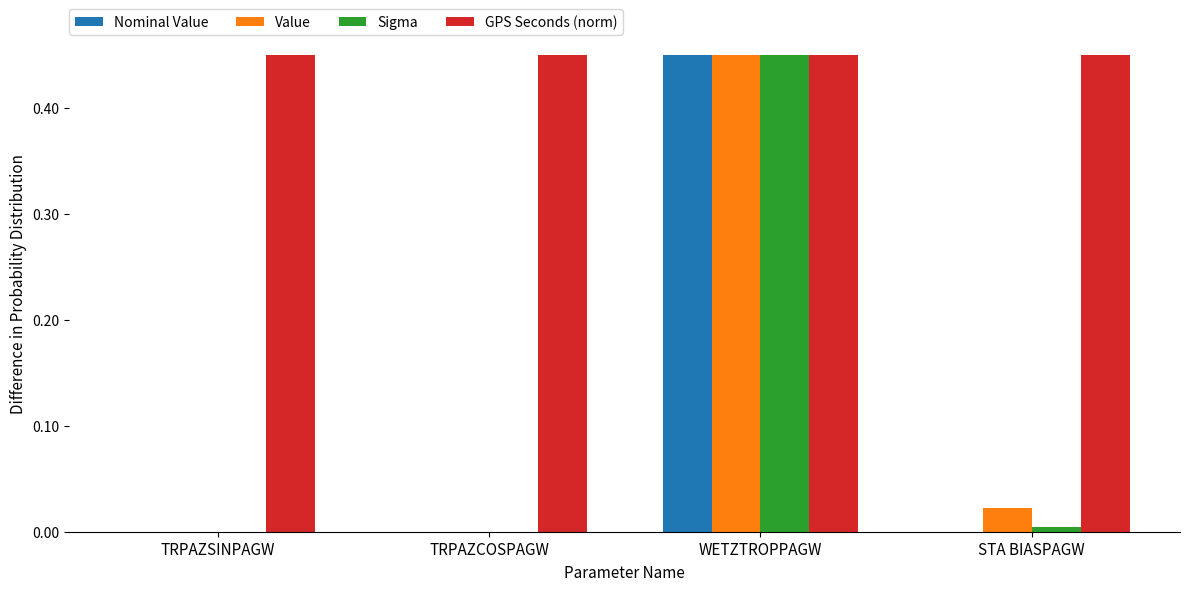

At which category is the sum across all series the highest?

WETZTROPPAGW